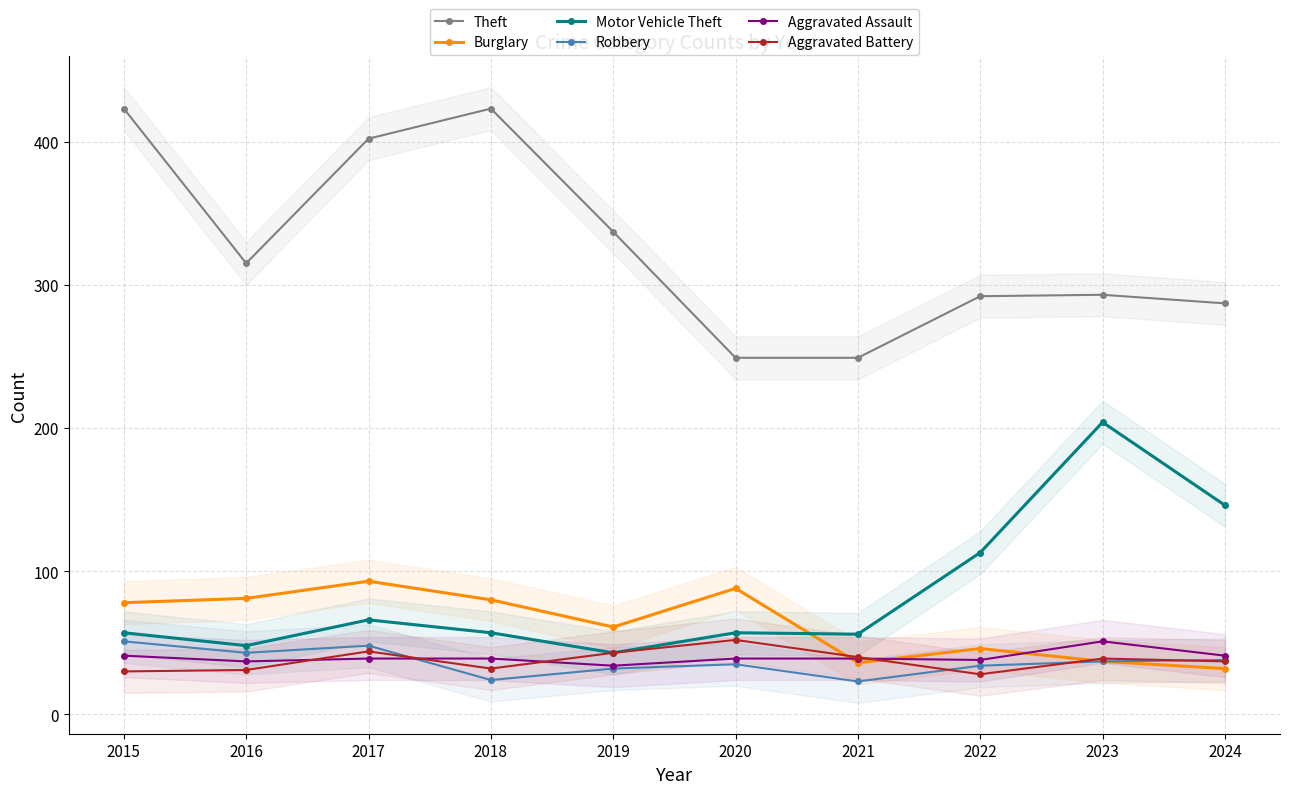

In Robbery, how many points are lower than both neighbors (excluding endpoints)?

3